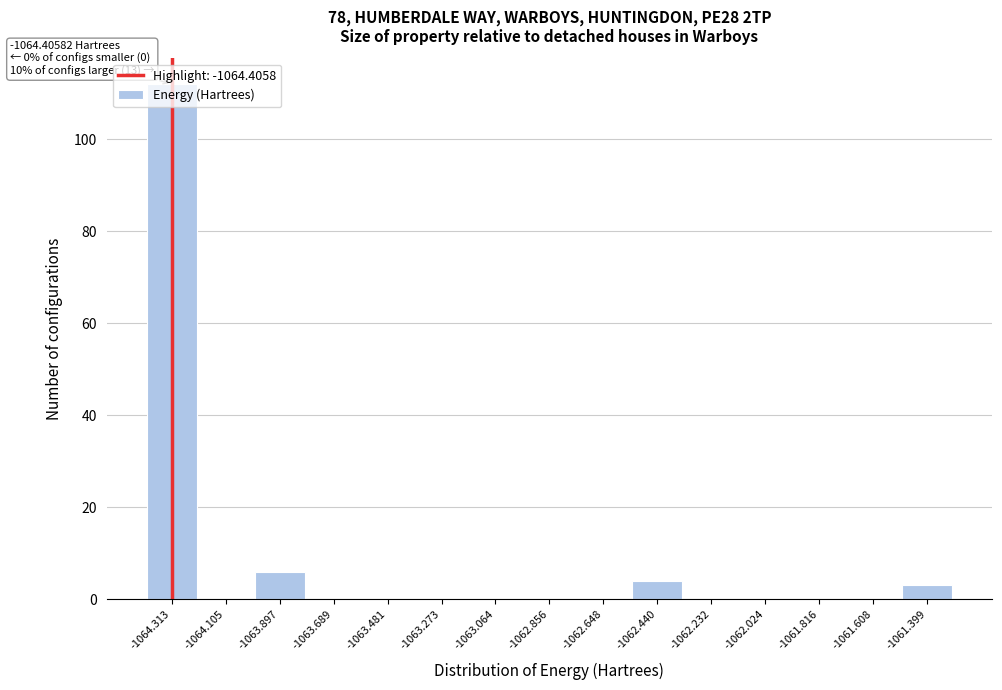

Which range on the x-axis has the tallest bar?

-1064.40 to -1064.20